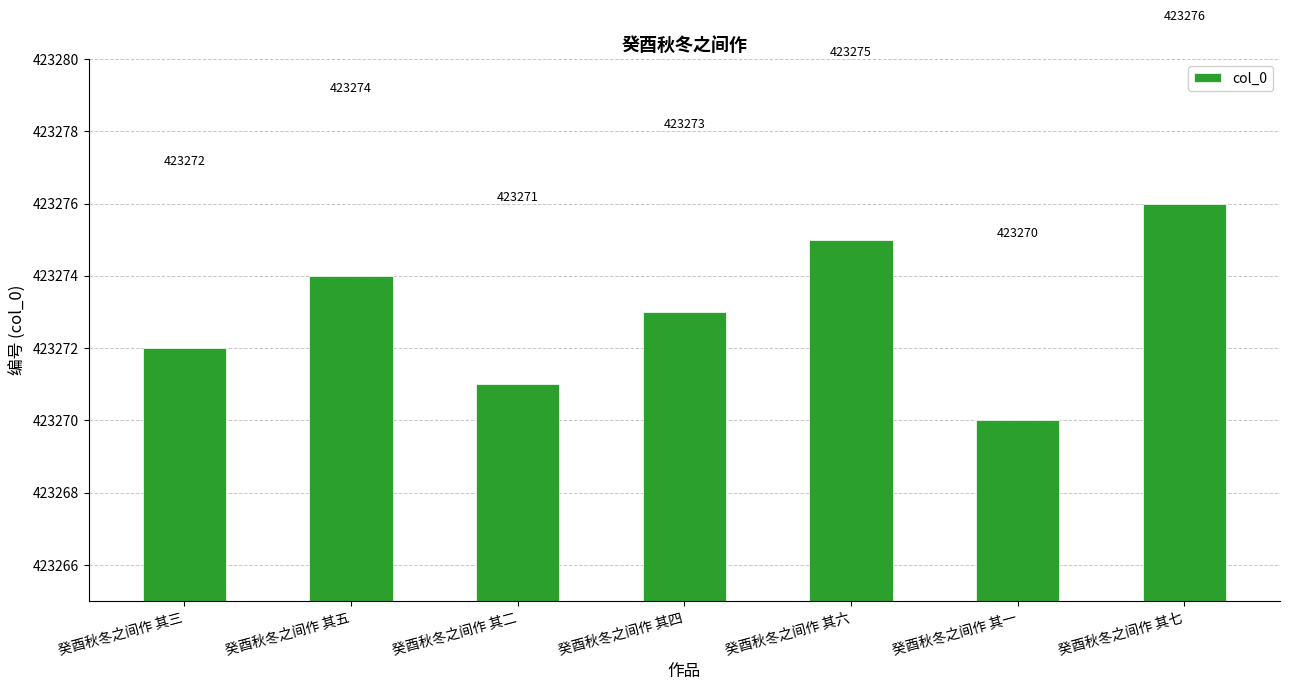

What is the maximum value shown in the chart?

423276